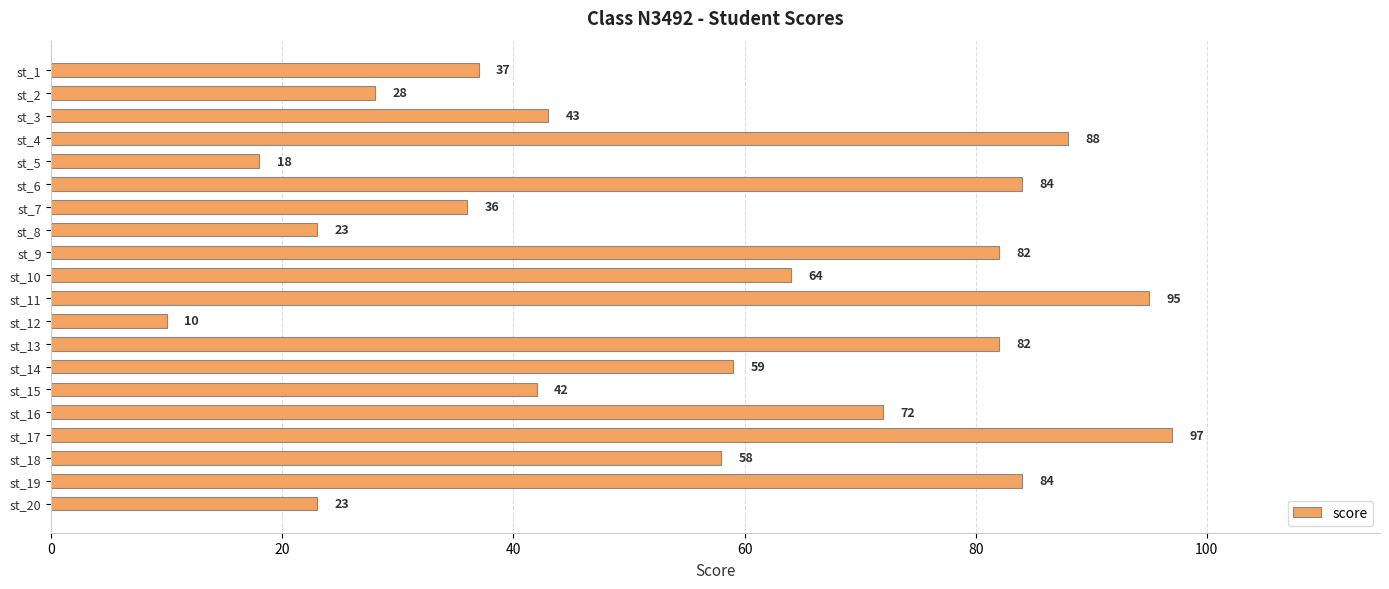

How many values are below 59?

10